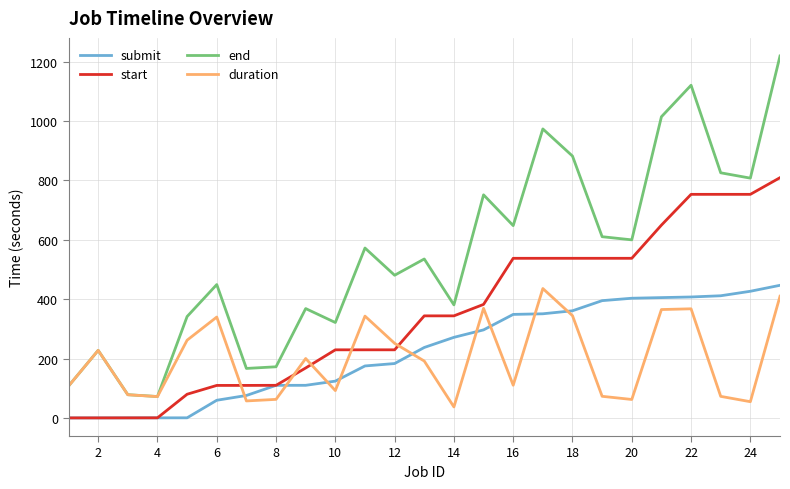

True or false: duration and submit cross at least once.

True